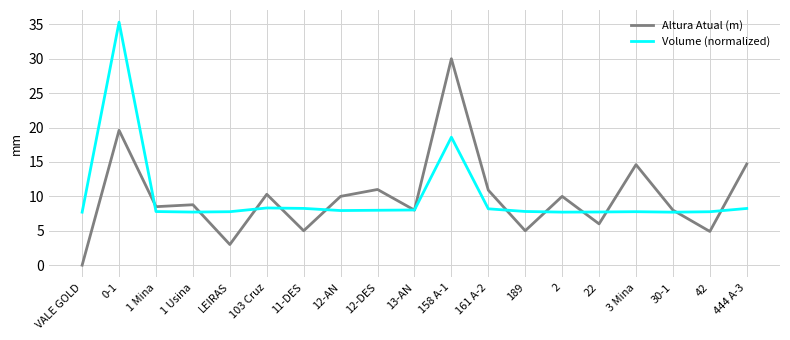

What position from the left is LEIRAS?

5